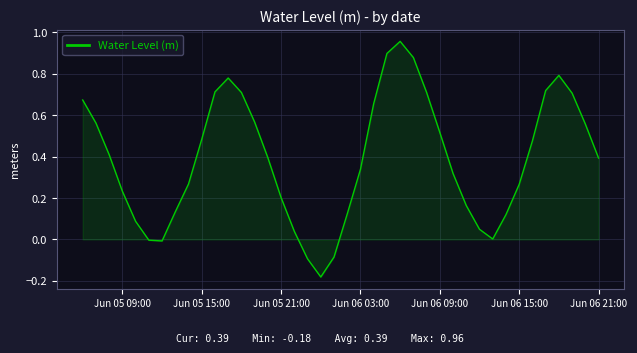

What is the difference between the maximum and minimum values?

1.1